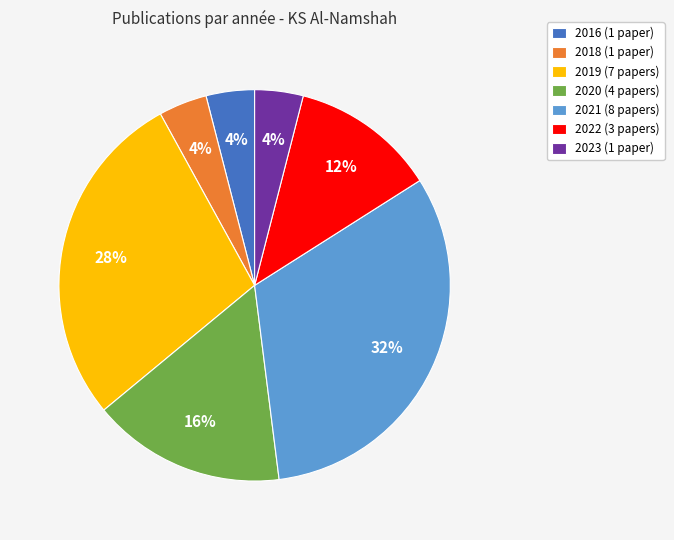

Does 2019 account for over 50% of the chart?

No